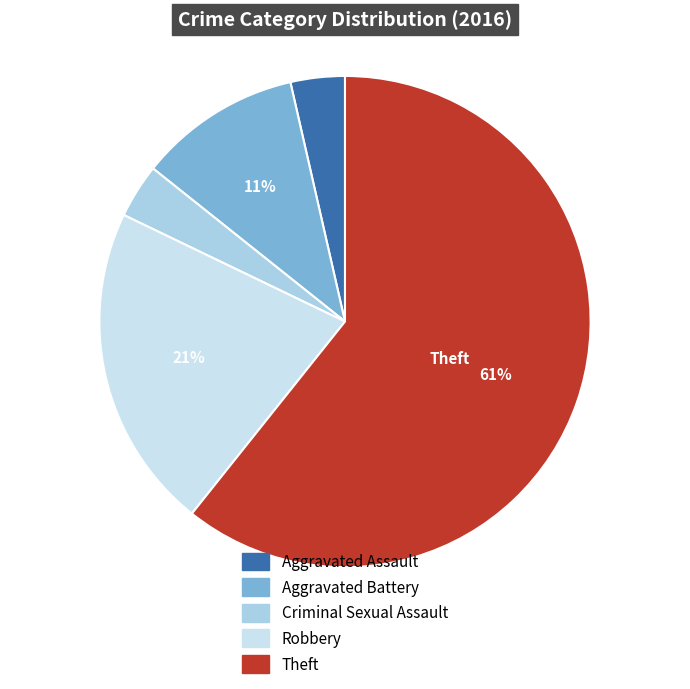

Count the number of slices in the pie.

5